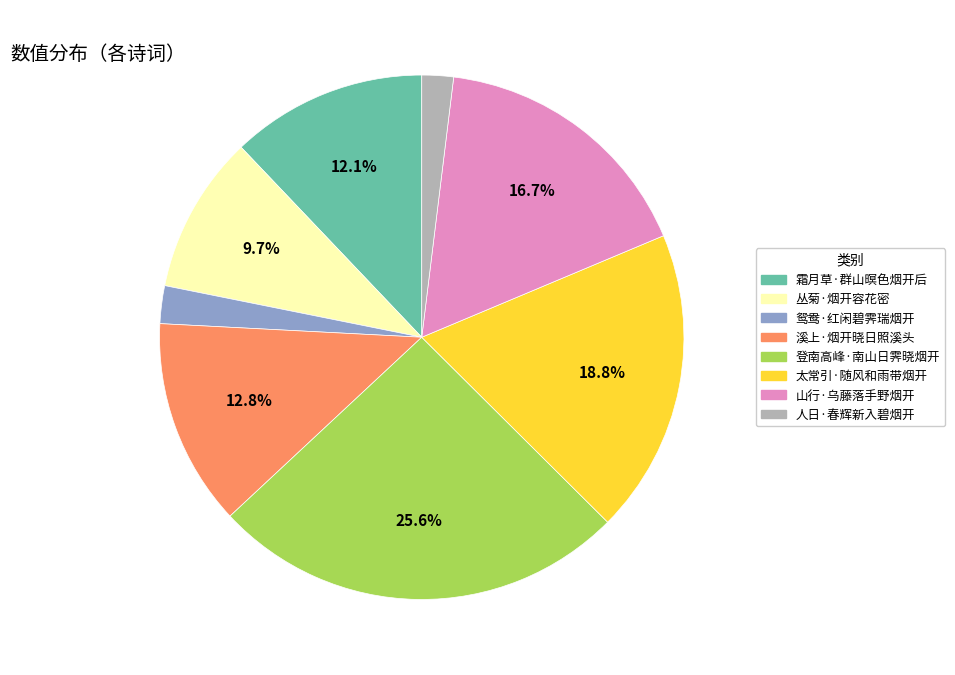

Between 山行·乌藤落手野烟开 and 霜月草·群山暝色烟开后, which is larger?

山行·乌藤落手野烟开